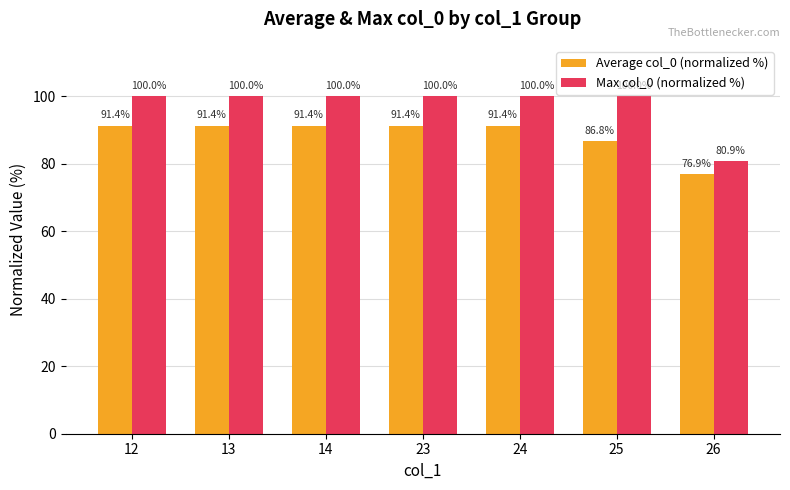

Reading left to right, list all the values displayed in this chart.

Average col_0 (normalized %): 12=91.4	13=91.4	14=91.4	23=91.4	24=91.4	25=86.8	26=76.9
Max col_0 (normalized %): 12=100.0	13=100.0	14=100.0	23=100.0	24=100.0	25=100.0	26=80.9